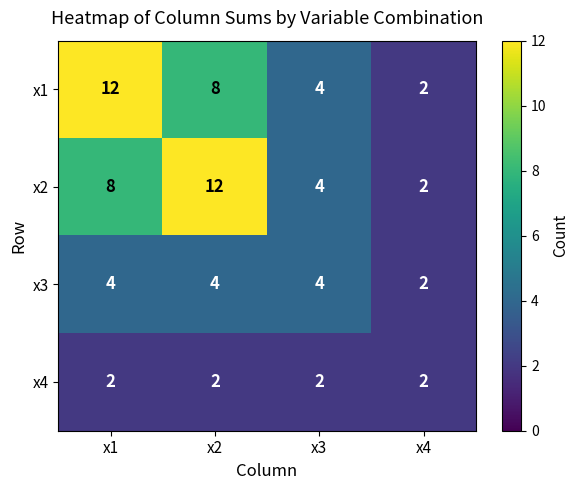

True or false: x3 has a value of 4 at x3.

True